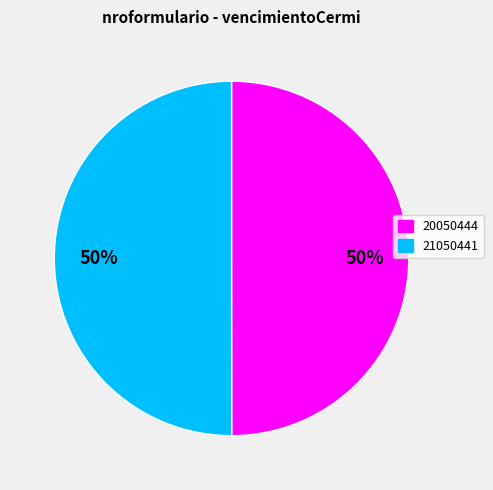

Approximately how many times larger is the value at 20050444 compared to 21050441?

1.0